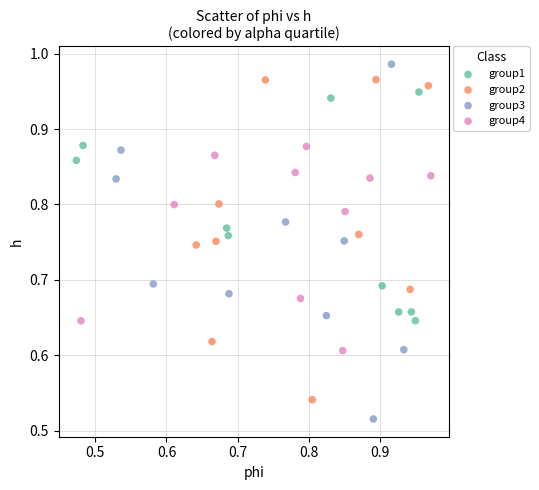

Which series has the largest Y range (max minus min)?

group3